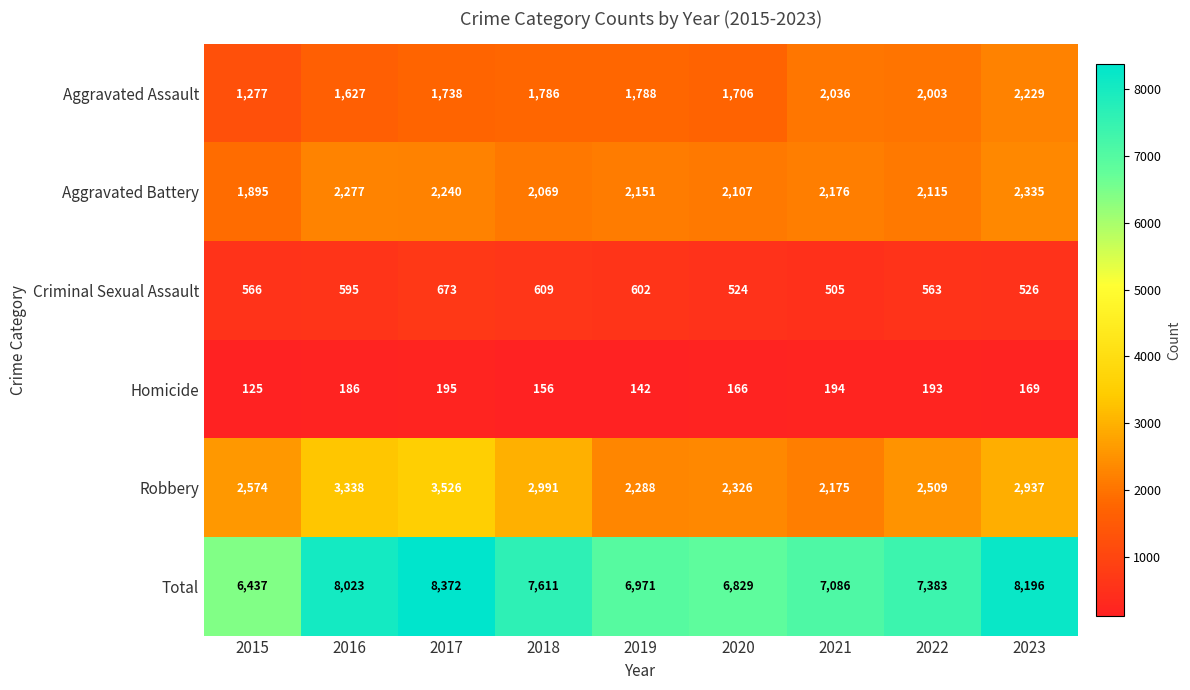

Which series changed the most between 2019 and 2021?

Aggravated Assault